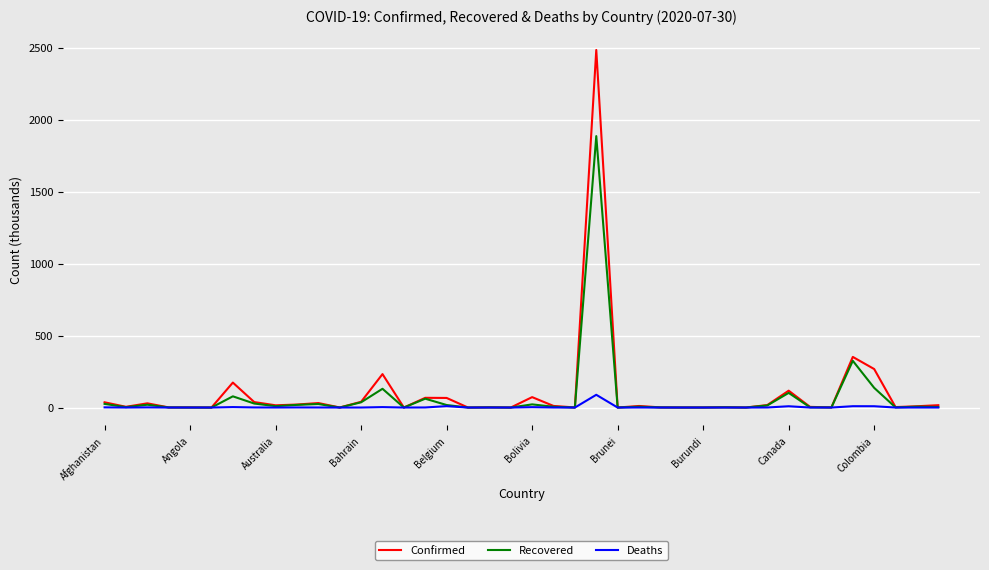

Rank the series by their maximum value, from highest to lowest.

Confirmed, Recovered, Deaths